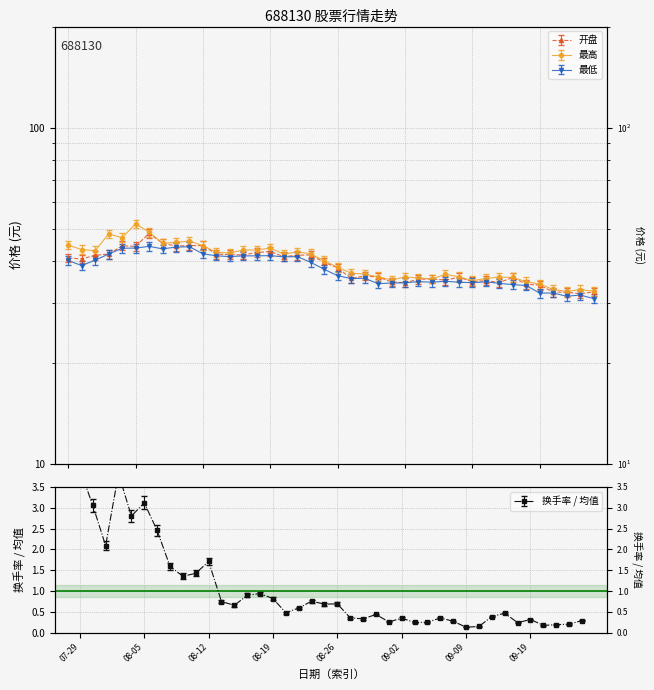

What is the difference between the maximum and second lowest values in the 开盘 series?

16.1